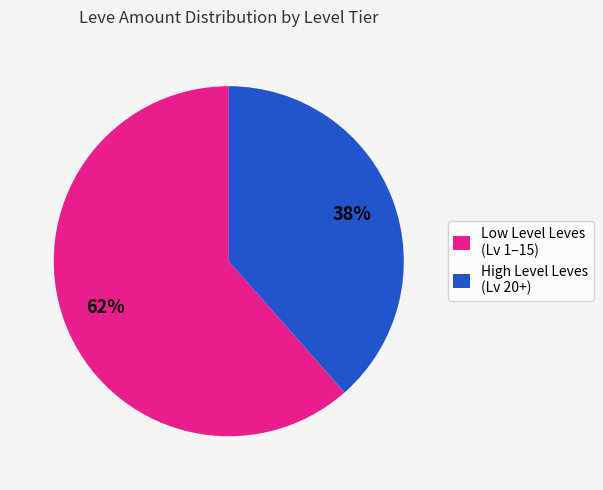

Is it true that Low Level Leves (Lv 1–15) is 47% of the pie?

False